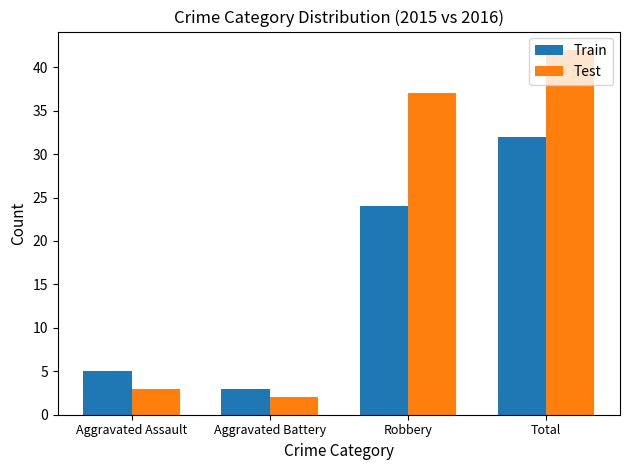

Which series changed the most between Aggravated Battery and Total?

Test